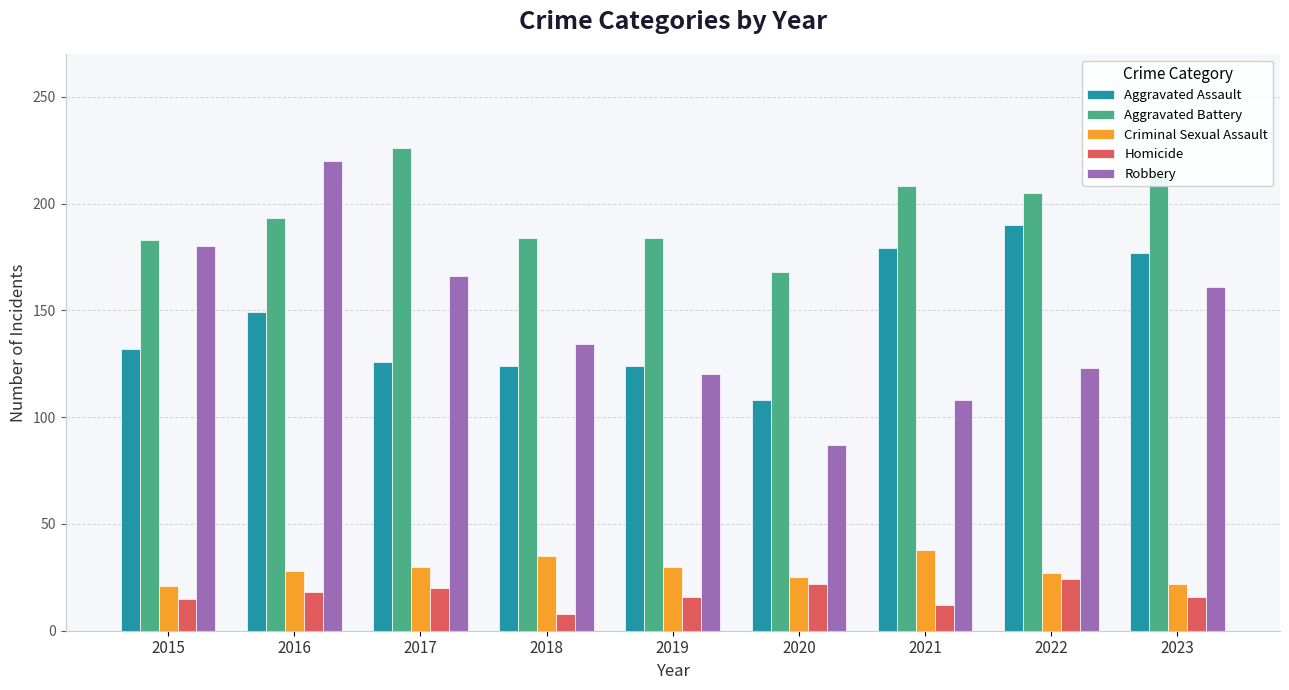

What is the spread (max minus min) of values at 2023?

198